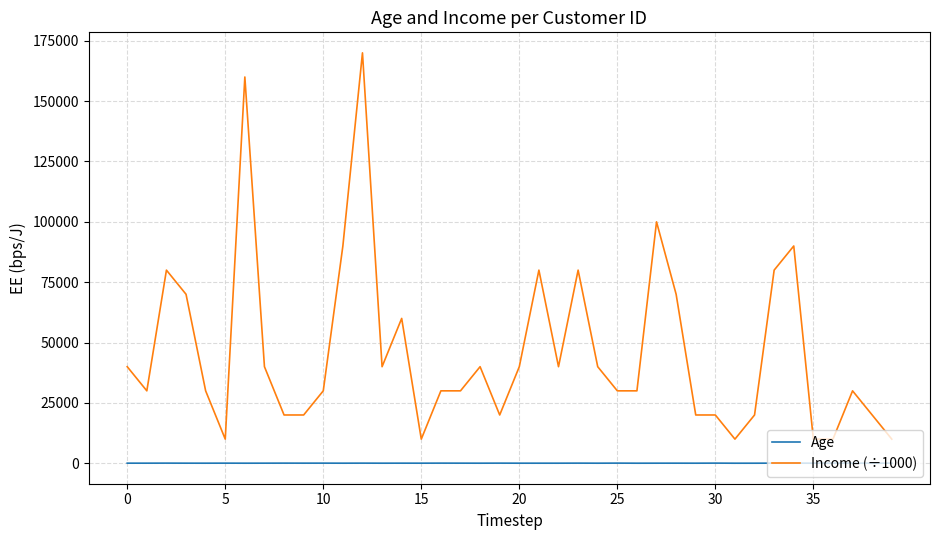

True or false: Age and Income (÷1000) cross at least once.

False